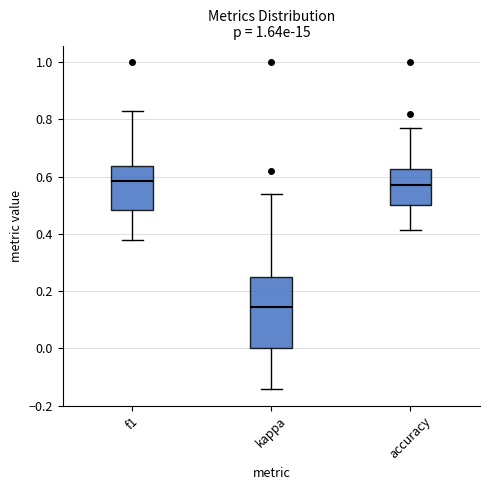

Where is the upper edge of the box for accuracy on the y-axis? The values are not printed on the chart, so give them approximately, as read against the axis.

0.62